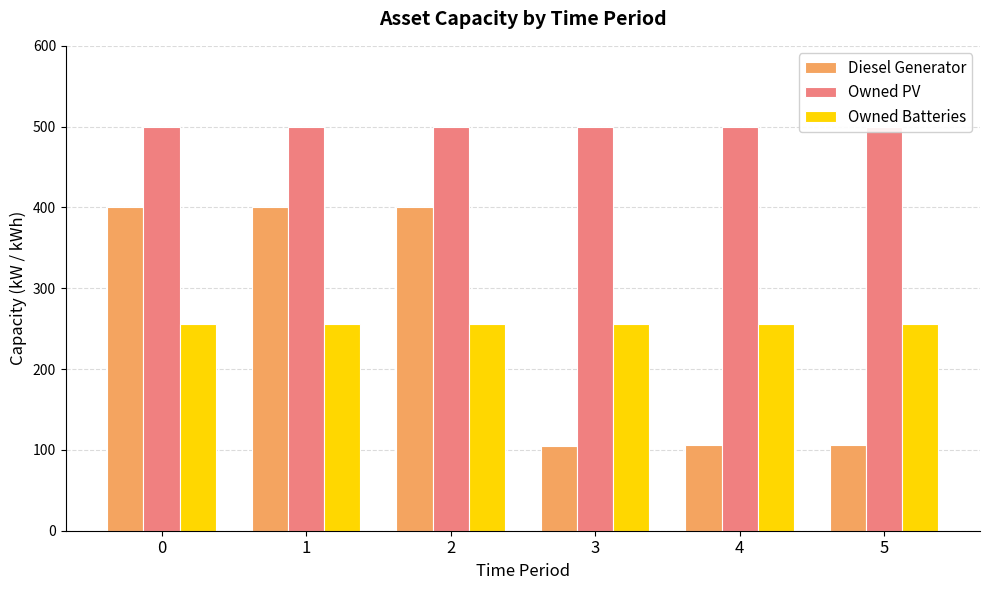

At how many categories does at least one series exceed 301?

6